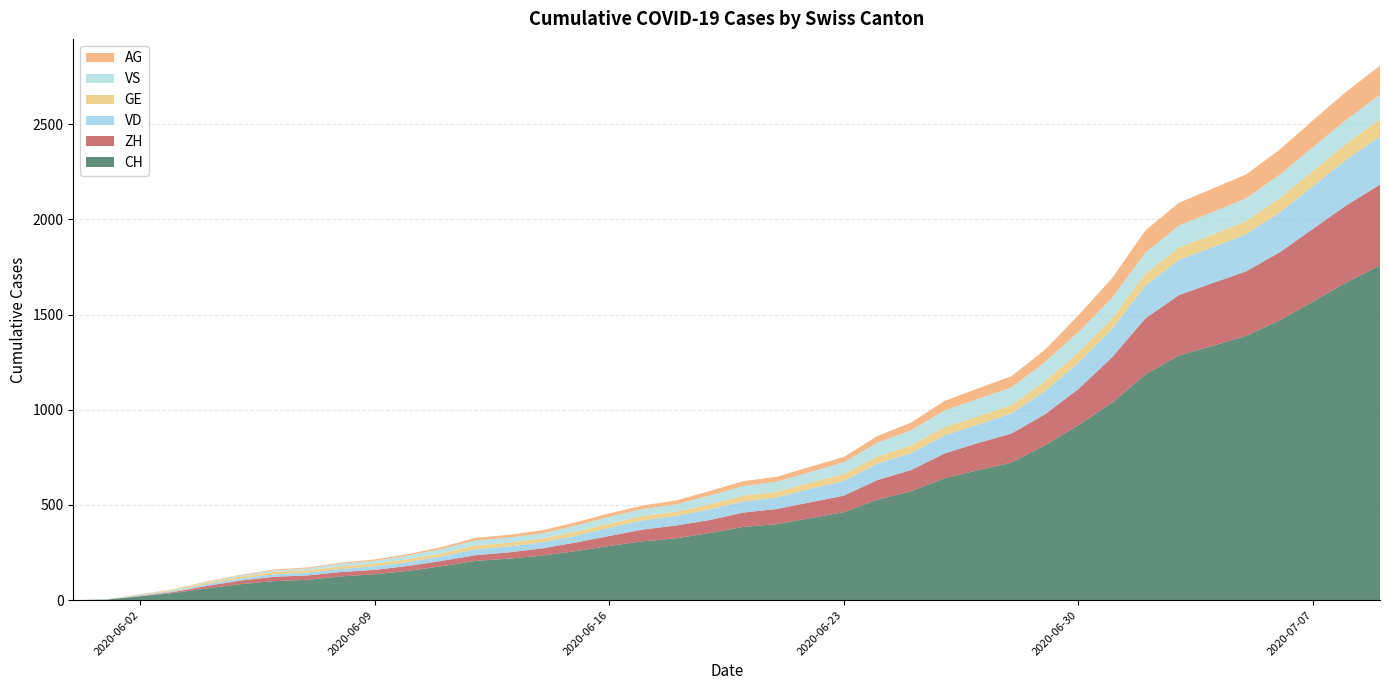

Reading left to right, transcribe all the data shown in this chart.

CH: 2020-05-31=0	2020-06-01=3	2020-06-02=20	2020-06-03=38	2020-06-04=62	2020-06-05=84	2020-06-06=100	2020-06-07=107	2020-06-08=125	2020-06-09=136	2020-06-10=154	2020-06-11=178	2020-06-12=206	2020-06-13=218	2020-06-14=234	2020-06-15=258	2020-06-16=285	2020-06-17=309	2020-06-18=325	2020-06-19=353	2020-06-20=385	2020-06-21=399	2020-06-22=431	2020-06-23=462	2020-06-24=528	2020-06-25=572	2020-06-26=640	2020-06-27=683	2020-06-28=722	2020-06-29=814	2020-06-30=919	2020-07-01=1037	2020-07-02=1186	2020-07-03=1285	2020-07-04=1335	2020-07-05=1388	2020-07-06=1469	2020-07-07=1568	2020-07-08=1669	2020-07-09=1758
ZH: 2020-05-31=0	2020-06-01=0	2020-06-02=2	2020-06-03=5	2020-06-04=13	2020-06-05=19	2020-06-06=23	2020-06-07=23	2020-06-08=23	2020-06-09=23	2020-06-10=26	2020-06-11=28	2020-06-12=30	2020-06-13=33	2020-06-14=38	2020-06-15=45	2020-06-16=52	2020-06-17=62	2020-06-18=67	2020-06-19=68	2020-06-20=75	2020-06-21=80	2020-06-22=83	2020-06-23=87	2020-06-24=103	2020-06-25=111	2020-06-26=130	2020-06-27=142	2020-06-28=153	2020-06-29=162	2020-06-30=190	2020-07-01=238	2020-07-02=294	2020-07-03=317	2020-07-04=330	2020-07-05=338	2020-07-06=357	2020-07-07=382	2020-07-08=405	2020-07-09=424
VD: 2020-05-31=0	2020-06-01=0	2020-06-02=4	2020-06-03=6	2020-06-04=9	2020-06-05=11	2020-06-06=13	2020-06-07=15	2020-06-08=16	2020-06-09=19	2020-06-10=20	2020-06-11=24	2020-06-12=31	2020-06-13=31	2020-06-14=32	2020-06-15=35	2020-06-16=43	2020-06-17=48	2020-06-18=50	2020-06-19=56	2020-06-20=58	2020-06-21=60	2020-06-22=71	2020-06-23=77	2020-06-24=86	2020-06-25=89	2020-06-26=95	2020-06-27=97	2020-06-28=105	2020-06-29=121	2020-06-30=138	2020-07-01=147	2020-07-02=172	2020-07-03=185	2020-07-04=188	2020-07-05=195	2020-07-06=208	2020-07-07=224	2020-07-08=240	2020-07-09=252
GE: 2020-05-31=0	2020-06-01=1	2020-06-02=4	2020-06-03=6	2020-06-04=8	2020-06-05=10	2020-06-06=13	2020-06-07=13	2020-06-08=14	2020-06-09=14	2020-06-10=16	2020-06-11=16	2020-06-12=20	2020-06-13=20	2020-06-14=20	2020-06-15=22	2020-06-16=22	2020-06-17=23	2020-06-18=23	2020-06-19=27	2020-06-20=31	2020-06-21=31	2020-06-22=32	2020-06-23=36	2020-06-24=38	2020-06-25=40	2020-06-26=43	2020-06-27=43	2020-06-28=44	2020-06-29=52	2020-06-30=56	2020-07-01=57	2020-07-02=62	2020-07-03=64	2020-07-04=67	2020-07-05=69	2020-07-06=76	2020-07-07=80	2020-07-08=84	2020-07-09=92
VS: 2020-05-31=0	2020-06-01=1	2020-06-02=2	2020-06-03=2	2020-06-04=4	2020-06-05=6	2020-06-06=7	2020-06-07=9	2020-06-08=14	2020-06-09=15	2020-06-10=19	2020-06-11=23	2020-06-12=27	2020-06-13=27	2020-06-14=27	2020-06-15=32	2020-06-16=36	2020-06-17=37	2020-06-18=38	2020-06-19=46	2020-06-20=50	2020-06-21=52	2020-06-22=56	2020-06-23=62	2020-06-24=72	2020-06-25=80	2020-06-26=88	2020-06-27=92	2020-06-28=93	2020-06-29=101	2020-06-30=105	2020-07-01=108	2020-07-02=112	2020-07-03=116	2020-07-04=118	2020-07-05=120	2020-07-06=123	2020-07-07=126	2020-07-08=126	2020-07-09=128
AG: 2020-05-31=0	2020-06-01=0	2020-06-02=0	2020-06-03=1	2020-06-04=3	2020-06-05=3	2020-06-06=5	2020-06-07=5	2020-06-08=5	2020-06-09=7	2020-06-10=7	2020-06-11=10	2020-06-12=13	2020-06-13=14	2020-06-14=16	2020-06-15=17	2020-06-16=18	2020-06-17=18	2020-06-18=21	2020-06-19=23	2020-06-20=26	2020-06-21=26	2020-06-22=28	2020-06-23=28	2020-06-24=35	2020-06-25=40	2020-06-26=50	2020-06-27=55	2020-06-28=59	2020-06-29=65	2020-06-30=88	2020-07-01=103	2020-07-02=116	2020-07-03=120	2020-07-04=123	2020-07-05=125	2020-07-06=132	2020-07-07=140	2020-07-08=147	2020-07-09=153